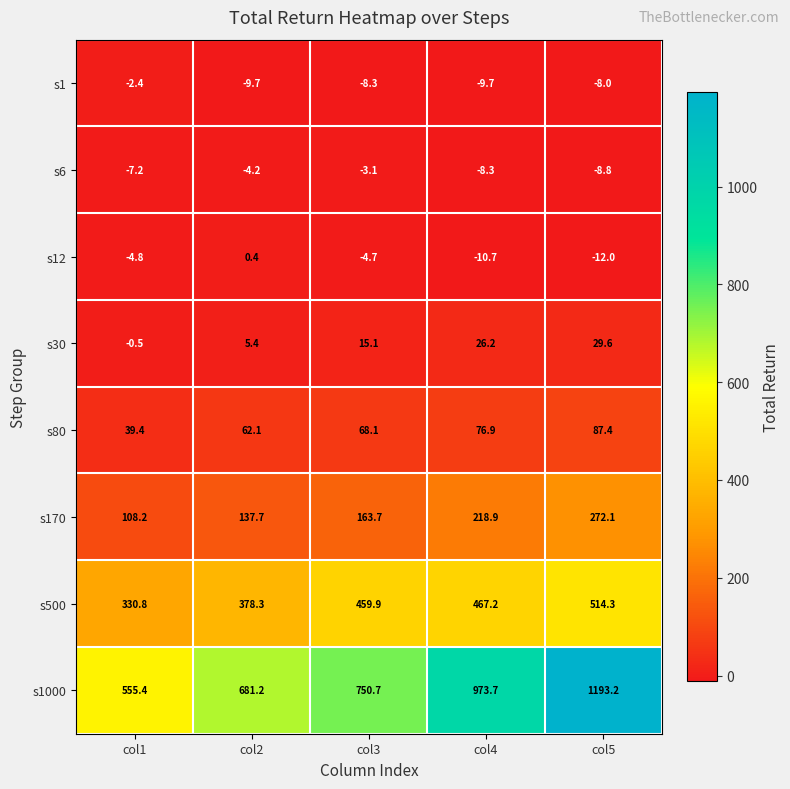

What is the maximum value for s500?

514.3